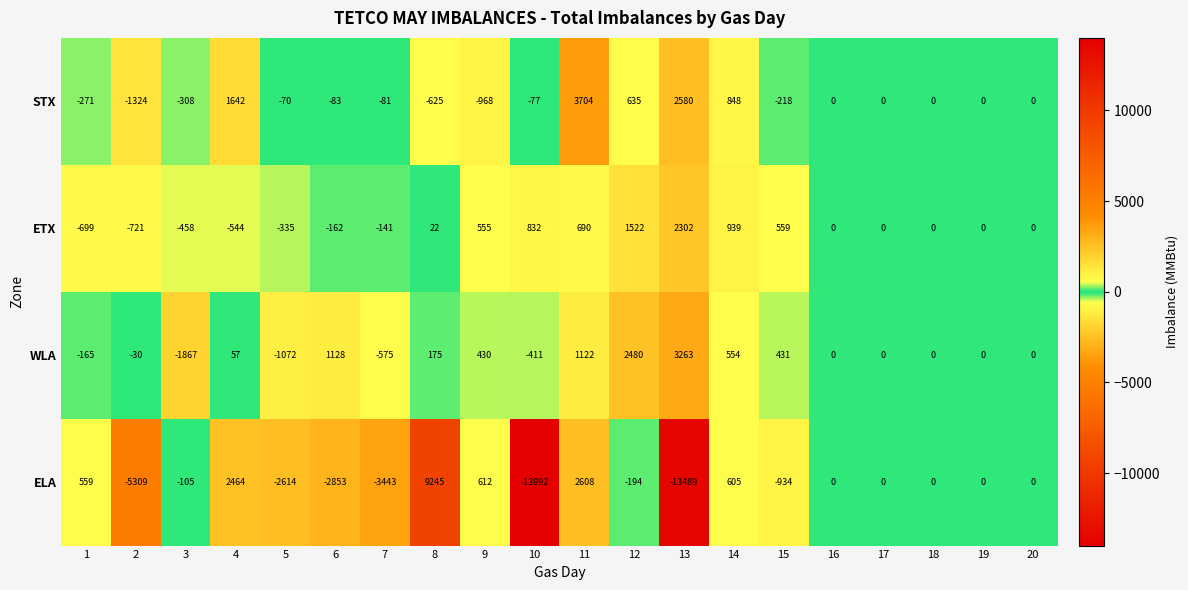

How many distinct data groups are displayed?

4